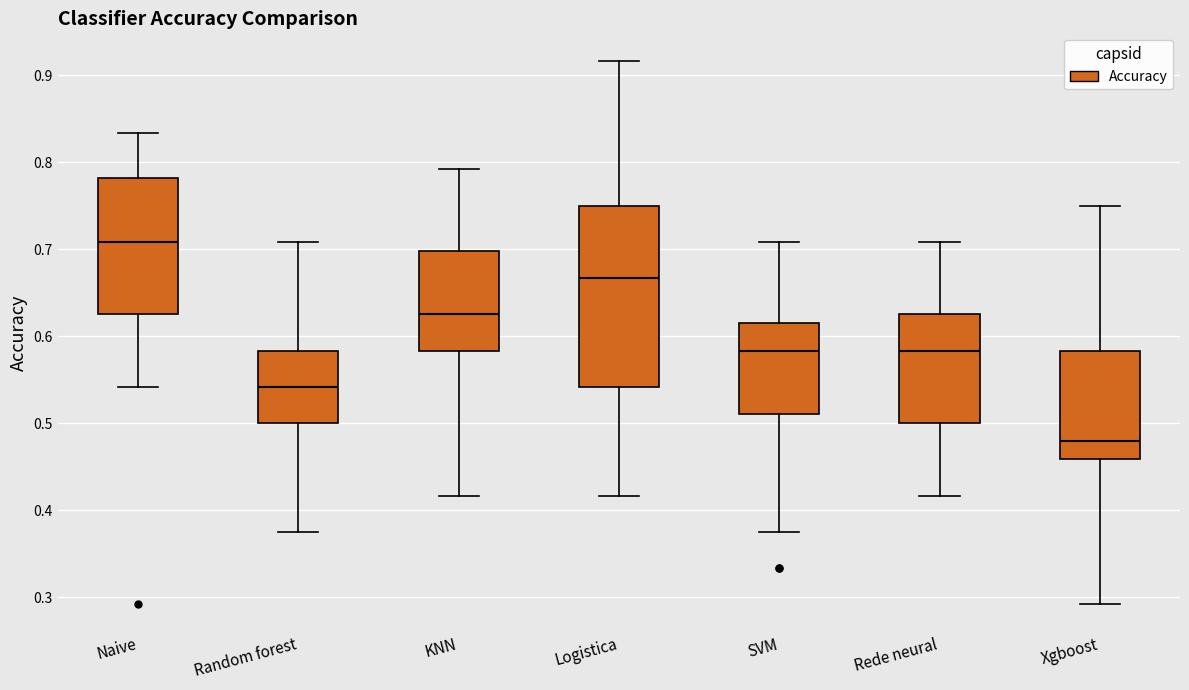

Reading left to right, transcribe this box plot: for each box, give where its median line is, the range the box spans, and where its two whiskers end, as read against the y-axis. The values are not printed on the chart, so give them approximately, as read against the axis.

Naive: median 0.71, box 0.63 to 0.78, whiskers 0.54 to 0.83
Random forest: median 0.54, box 0.50 to 0.58, whiskers 0.38 to 0.71
KNN: median 0.63, box 0.58 to 0.70, whiskers 0.42 to 0.79
Logistica: median 0.67, box 0.54 to 0.75, whiskers 0.42 to 0.92
SVM: median 0.58, box 0.51 to 0.61, whiskers 0.38 to 0.71
Rede neural: median 0.58, box 0.50 to 0.63, whiskers 0.42 to 0.71
Xgboost: median 0.48, box 0.46 to 0.58, whiskers 0.29 to 0.75